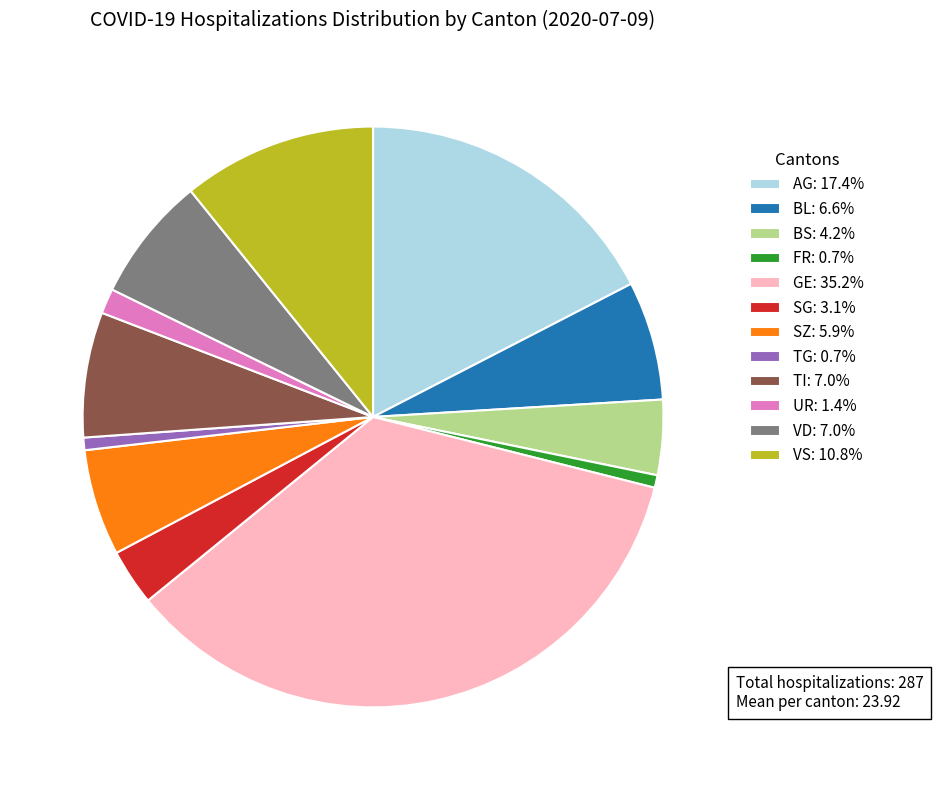

Does TG: 0.7% account for over 50% of the chart?

No